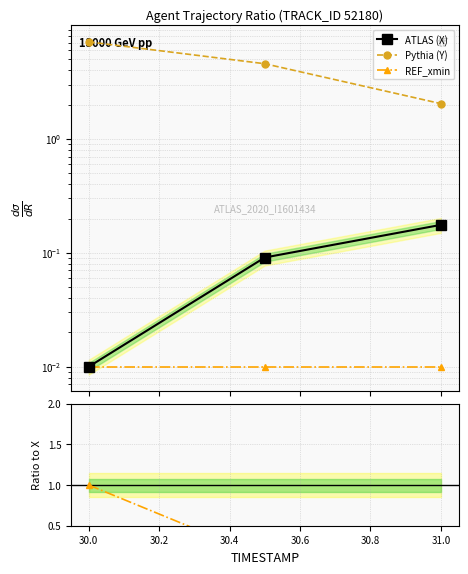

What is the value of the Y / X point at the 1st from the left?

711.0